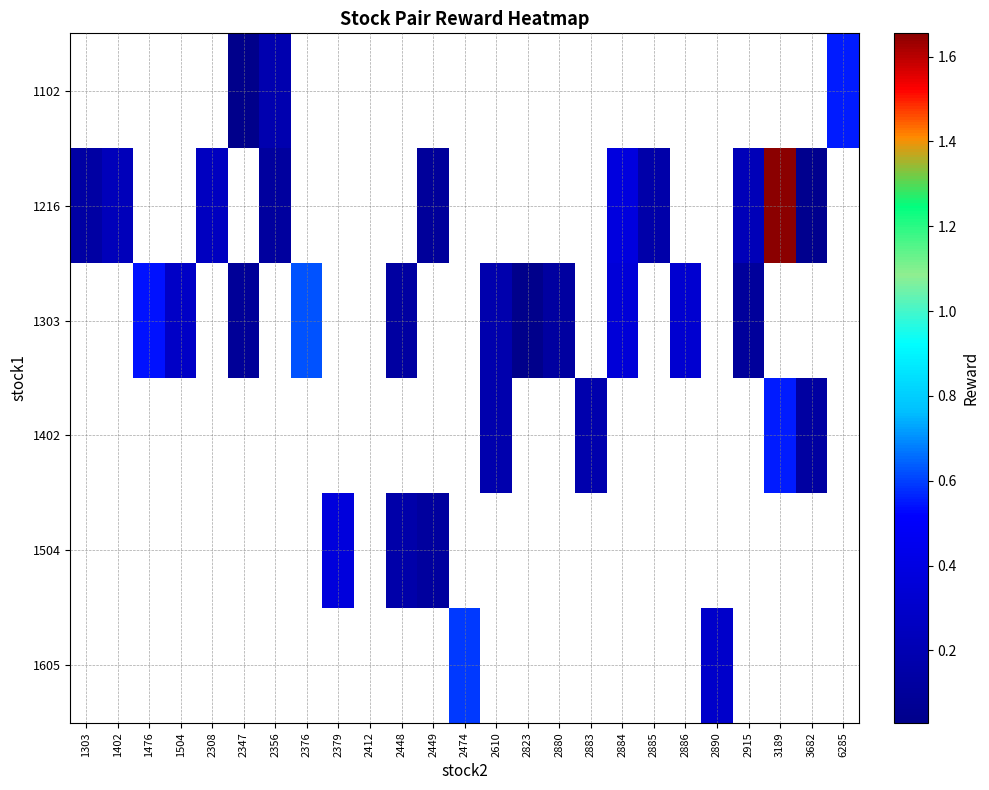

How many series are shown in this chart?

6